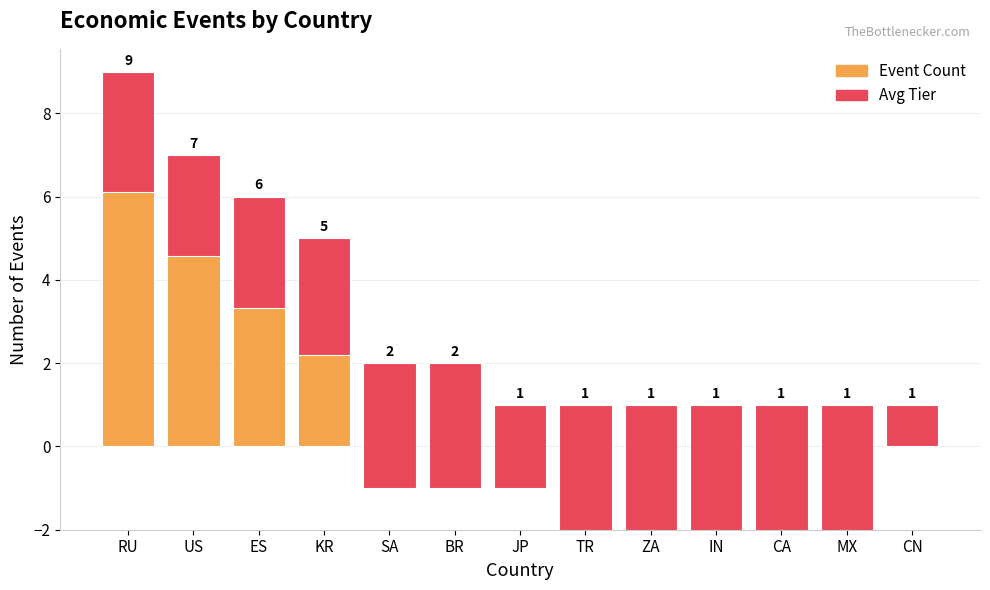

How many distinct data groups are displayed?

2